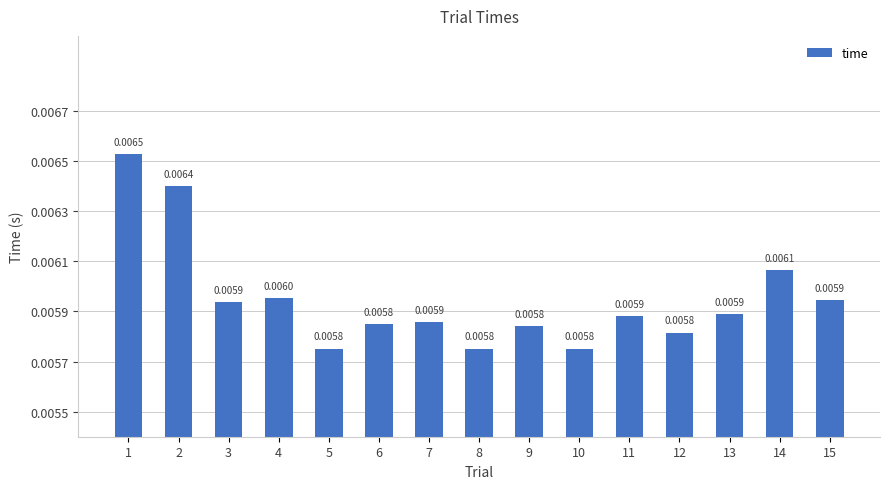

Which has a higher value, 4 or 13?

4